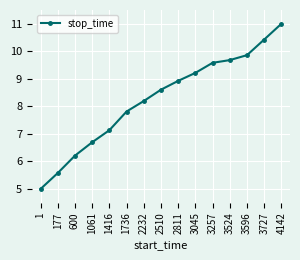

Reading left to right, list all the values displayed in this chart.

5.0	5.6	6.2	6.7	7.1	7.8	8.2	8.6	8.9	9.2	9.6	9.7	9.9	10.4	11.0